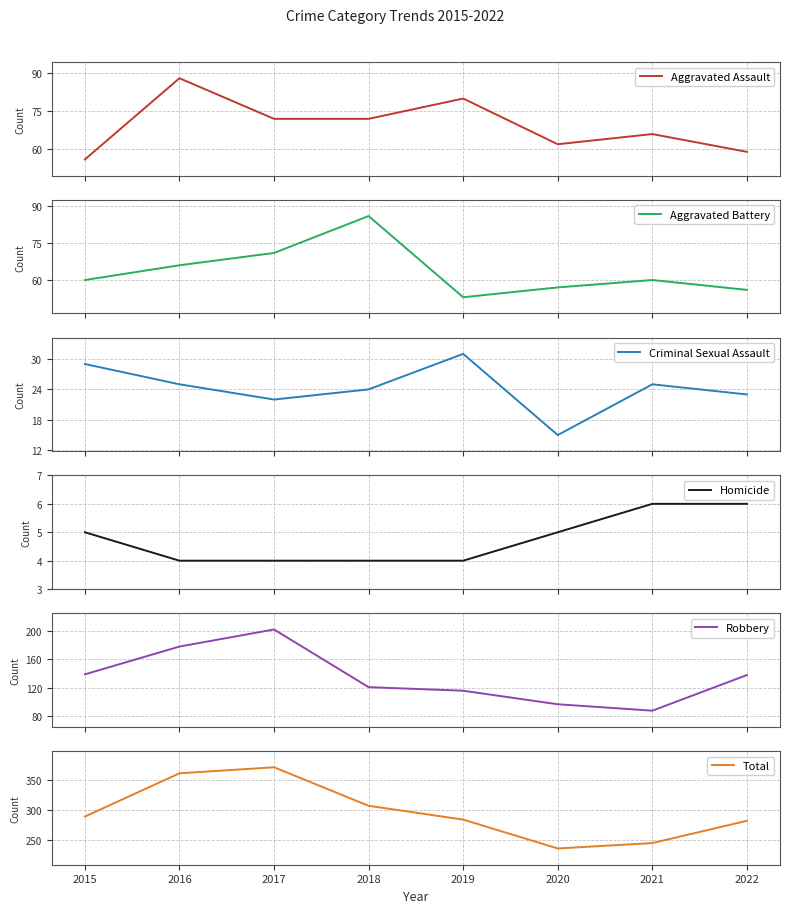

What is the sum of the Total values at 2019 and 2016?

645